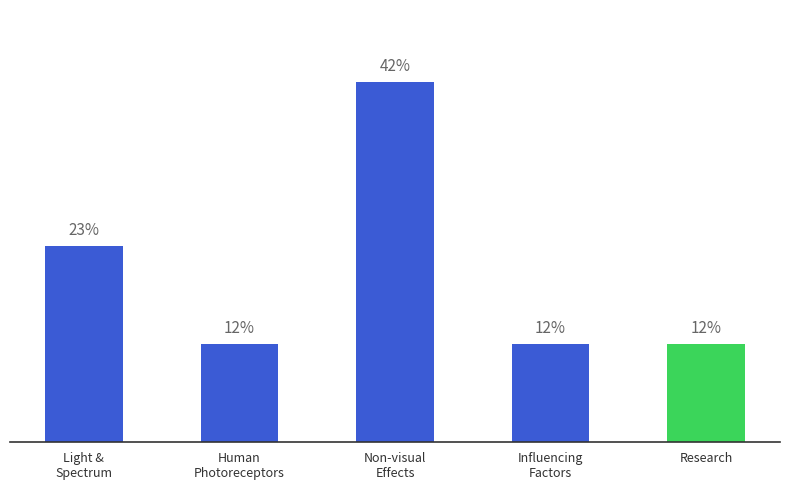

Are the bars horizontal?

No